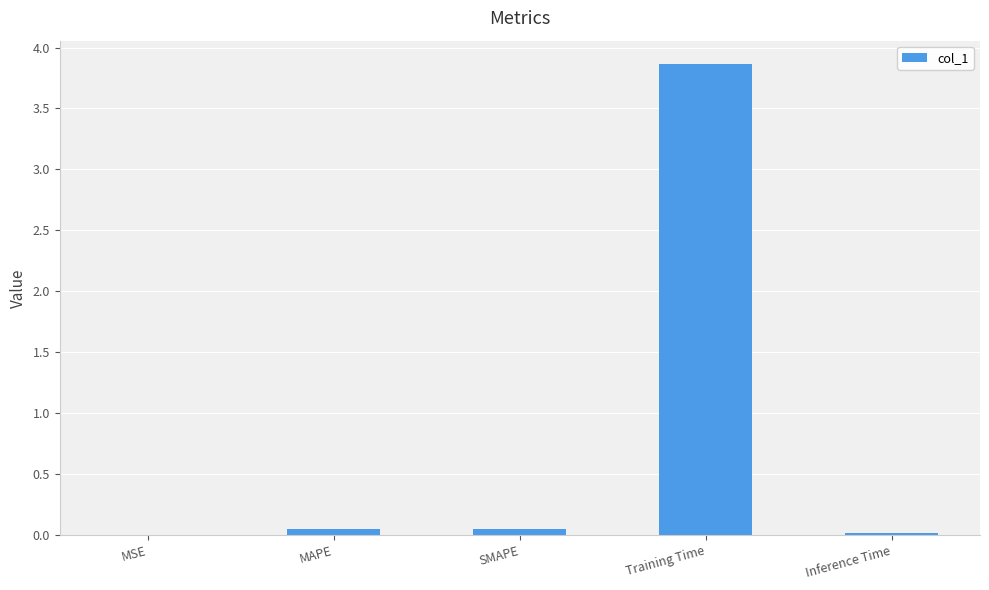

What is the greatest value displayed?

3.9